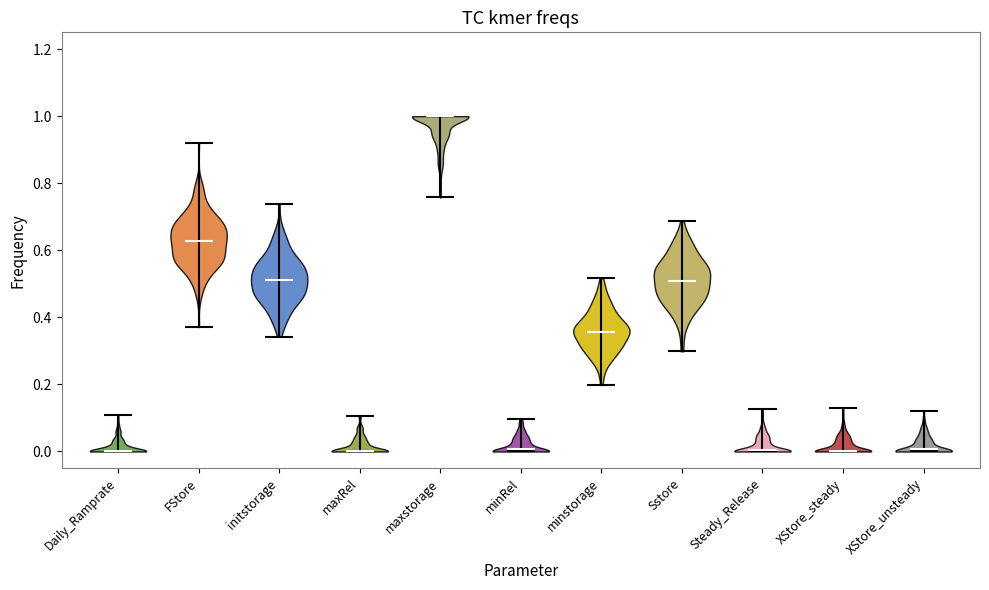

Reading left to right, read every violin against the y-axis: where its median line is, and the lowest and highest points it reaches. The values are not printed on the chart, so give them approximately, as read against the axis.

Daily_Ramprate: median line 0.00, lowest point 0.00, highest point 0.10
FStore: median line 0.62, lowest point 0.38, highest point 0.92
initstorage: median line 0.52, lowest point 0.34, highest point 0.74
maxRel: median line 0.00, lowest point 0.00, highest point 0.10
maxstorage: median line 1.00, lowest point 0.76, highest point 1.00
minRel: median line 0.00, lowest point 0.00, highest point 0.10
minstorage: median line 0.36, lowest point 0.20, highest point 0.52
Sstore: median line 0.50, lowest point 0.30, highest point 0.68
Steady_Release: median line 0.00, lowest point 0.00, highest point 0.12
XStore_steady: median line 0.00, lowest point 0.00, highest point 0.12
XStore_unsteady: median line 0.00, lowest point 0.00, highest point 0.12